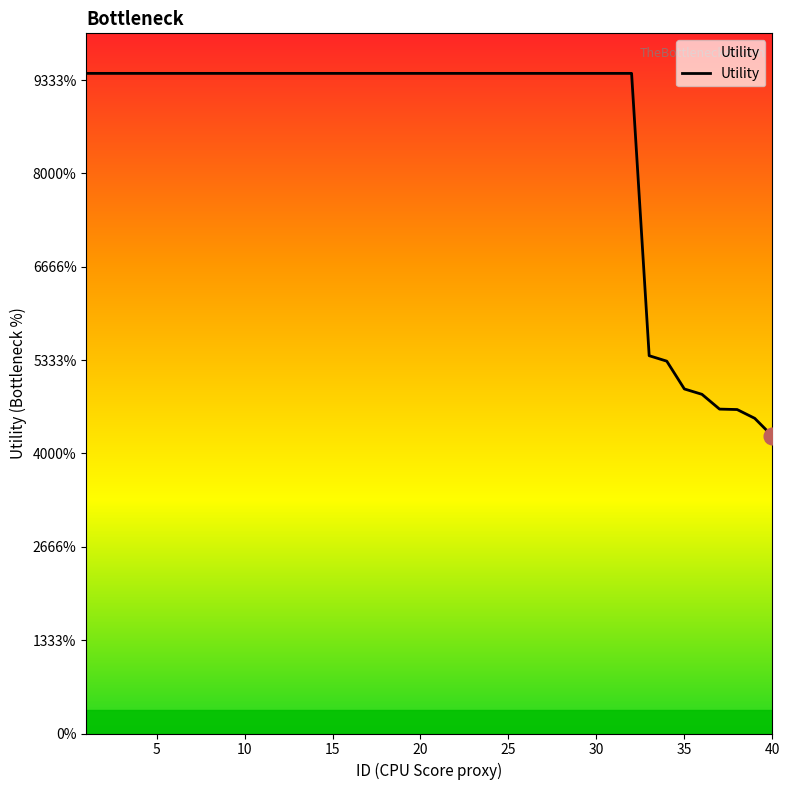

Is this an area chart (filled region under the line)?

No